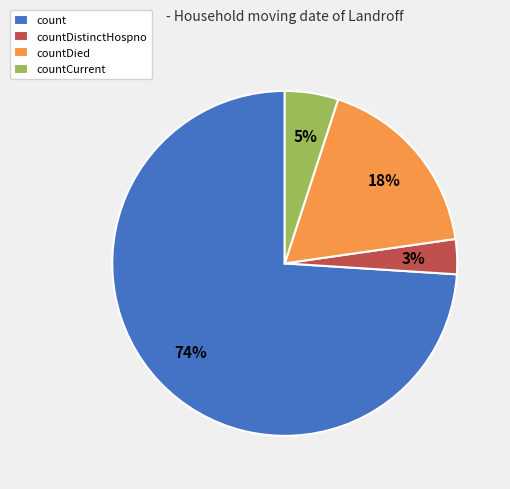

How many slices are in this pie chart?

4